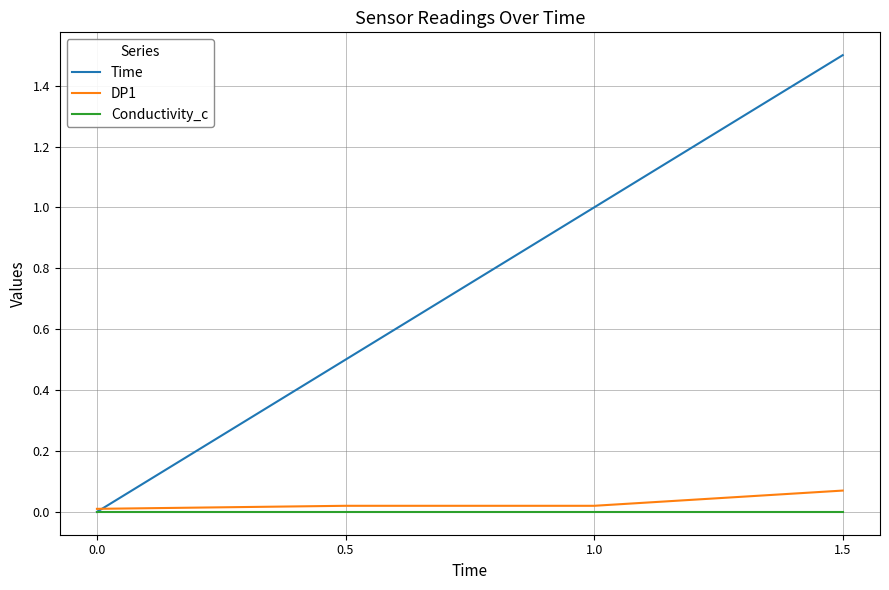

Rank the series by their maximum value, from lowest to highest.

Conductivity_c, DP1, Time